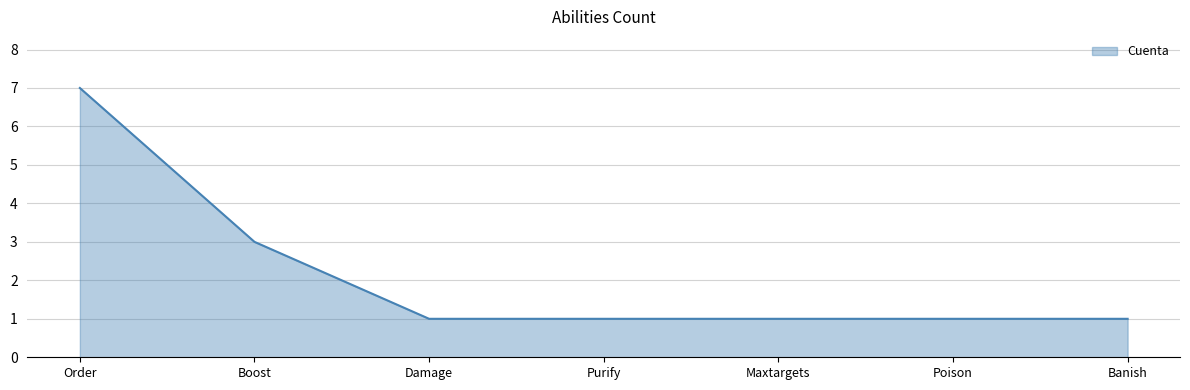

What position from the right is Damage?

5